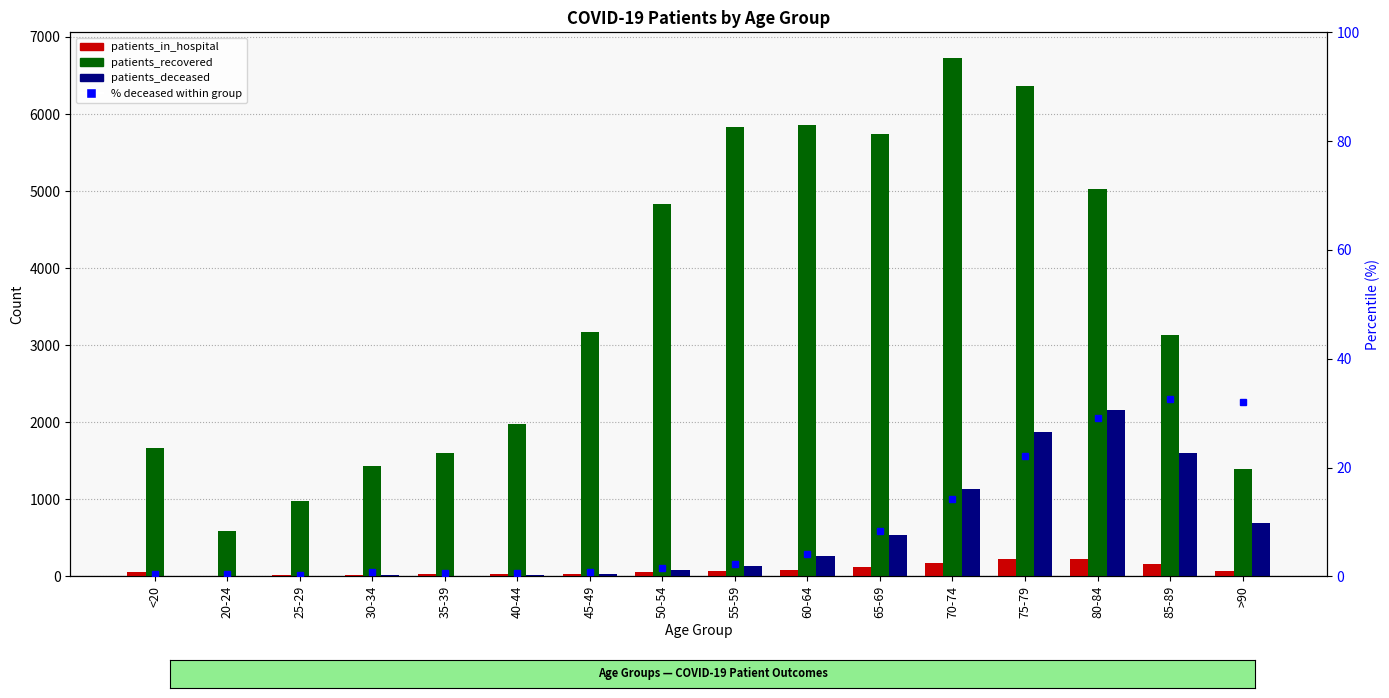

At which category does the chart reach its minimum across all series?

25-29